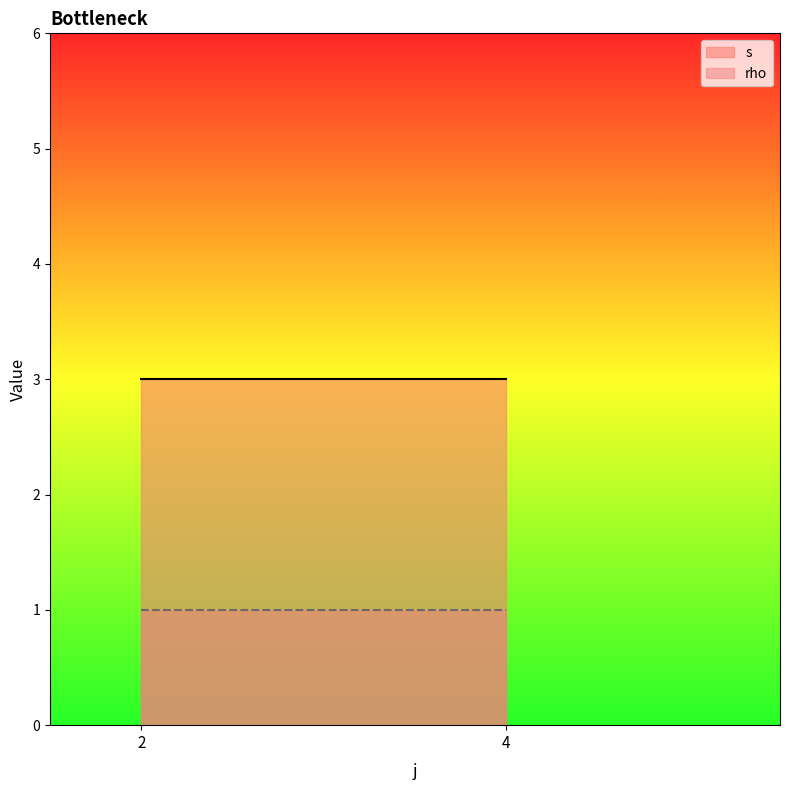

Which series has the largest total across all categories?

s